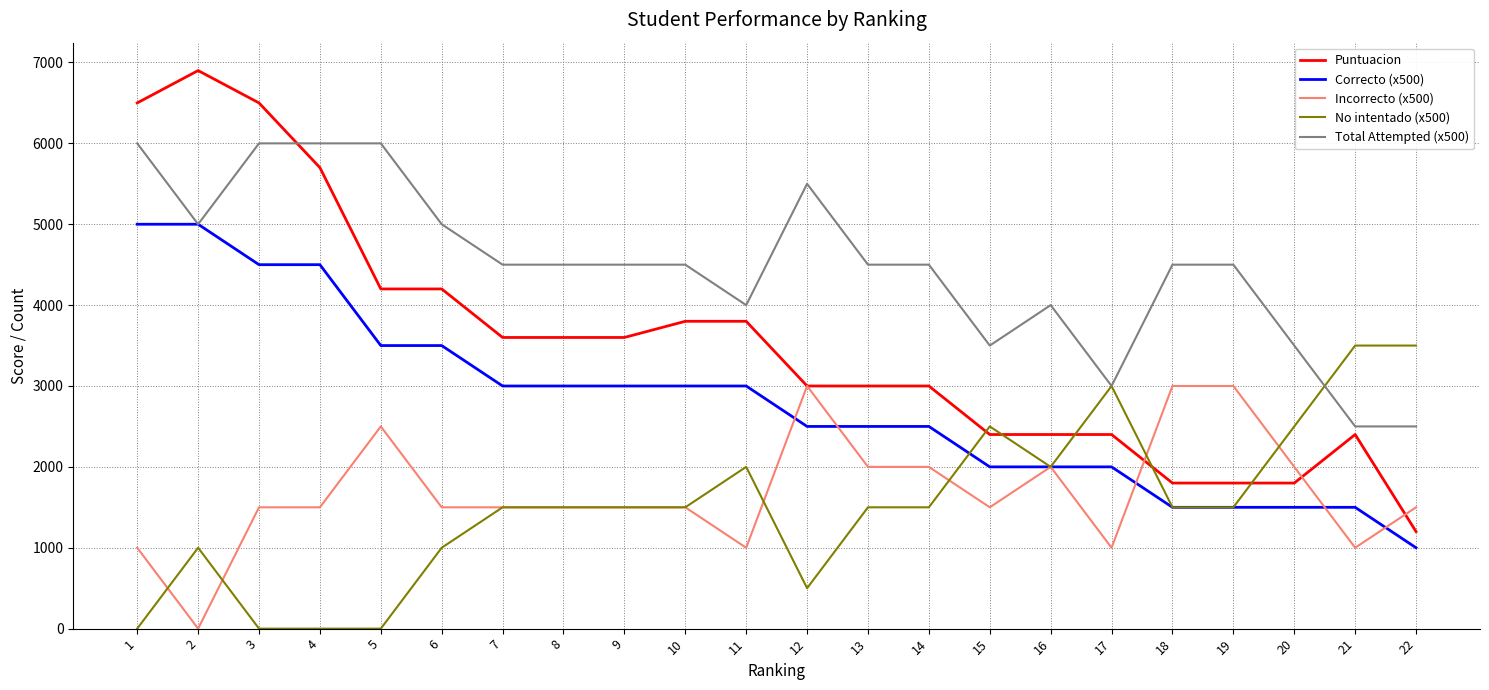

Is this an area chart (filled region under the line)?

No